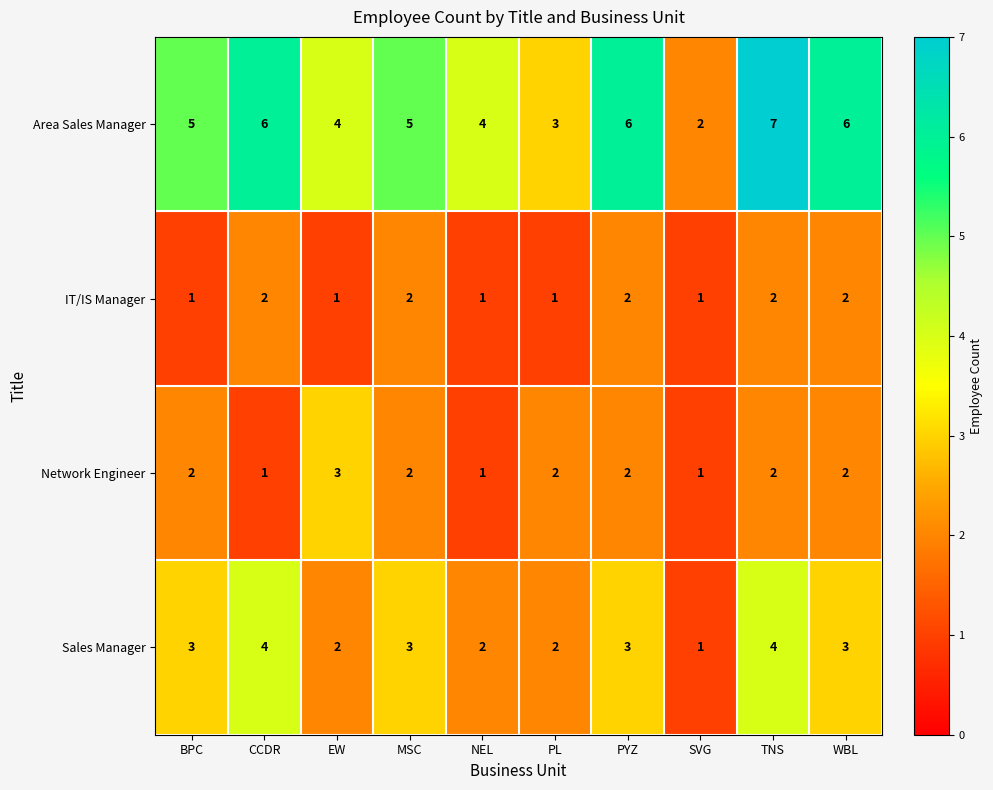

What is the sum of all Sales Manager values?

27